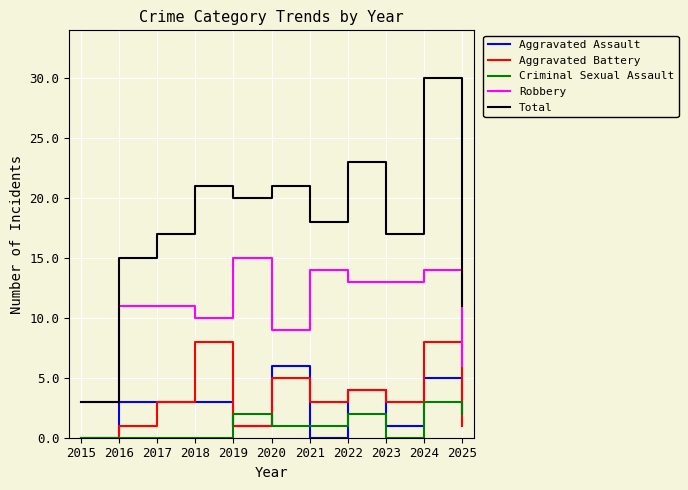

True or false: Aggravated Assault has a value of 3 at 2016.

True